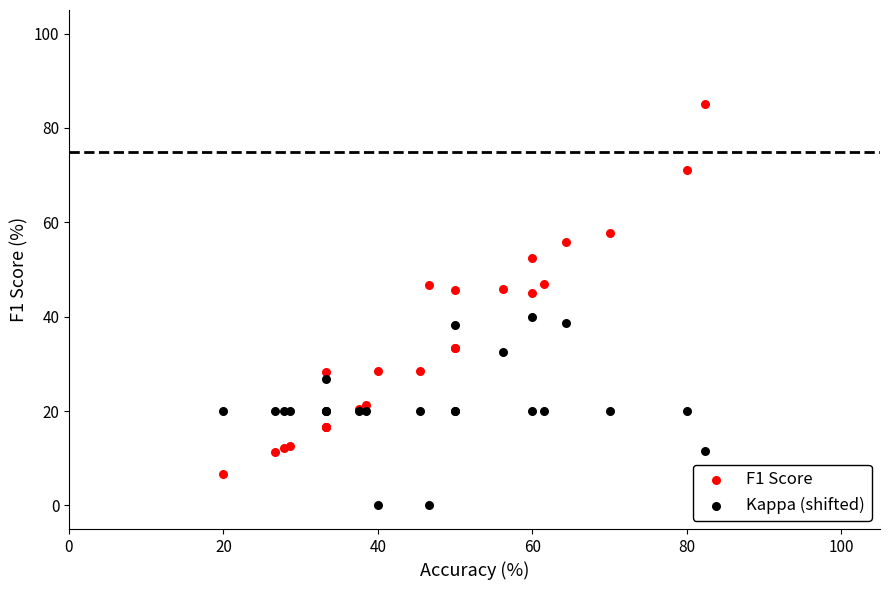

What are all the series names shown in the legend?

F1 Score, Kappa (shifted)